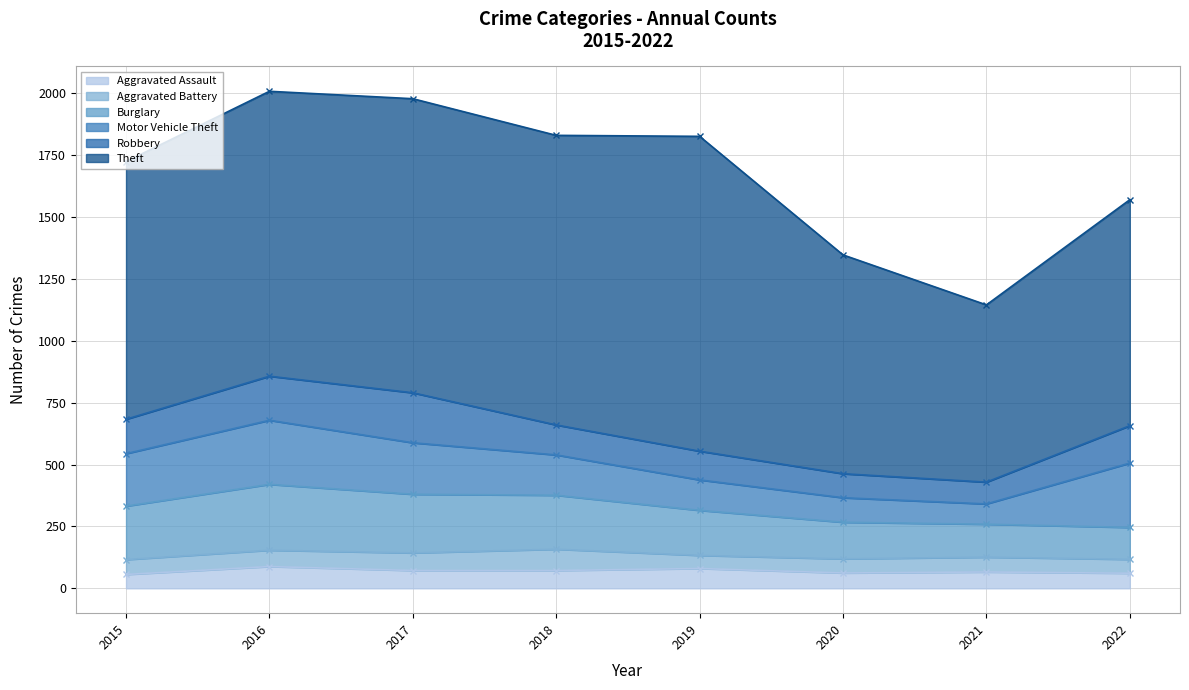

What is the difference between the maximum and second lowest values in the Motor Vehicle Theft series?

161